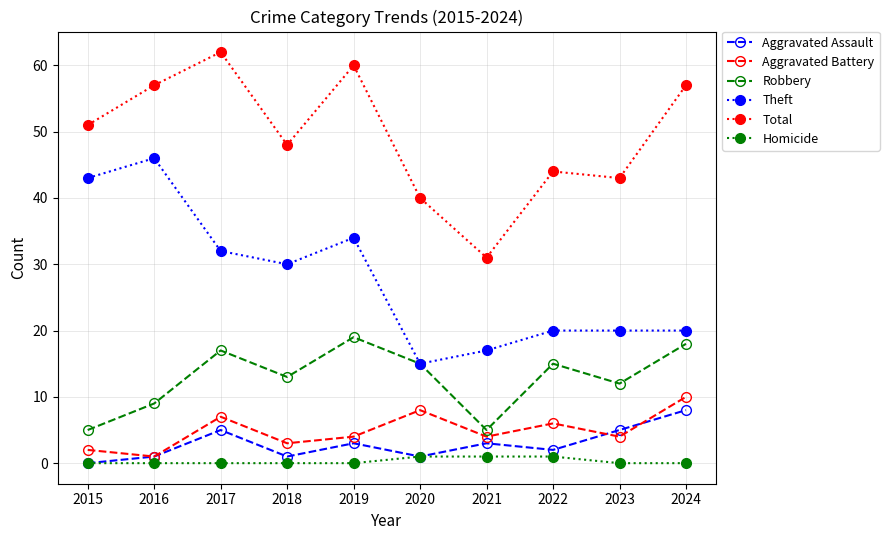

At how many categories does at least one series exceed 0?

10